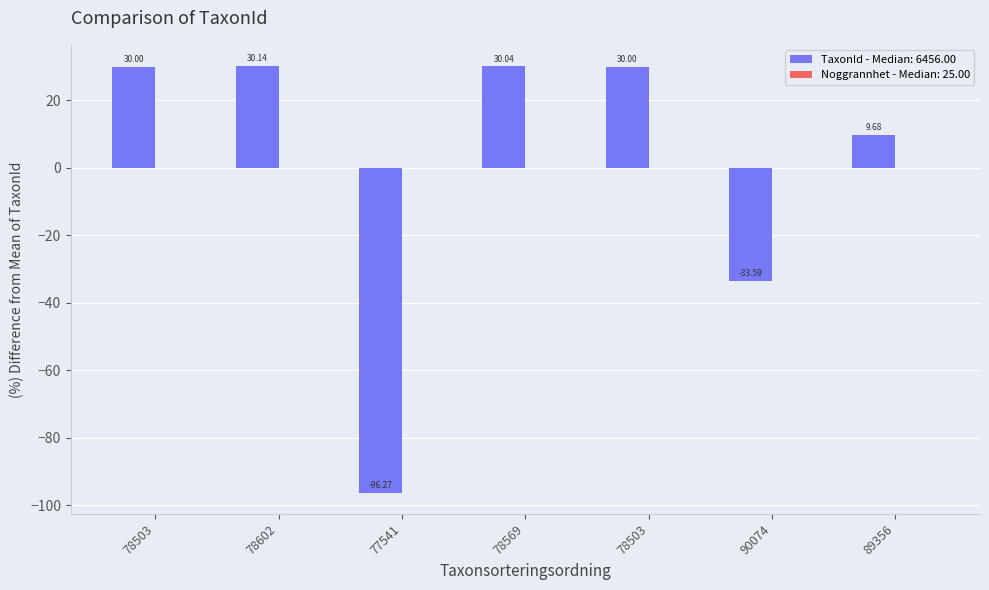

Count the number of categories in the chart.

7